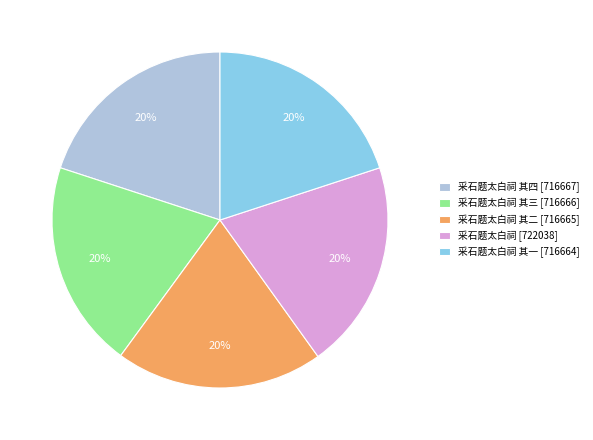

How many slices are in this pie chart?

5